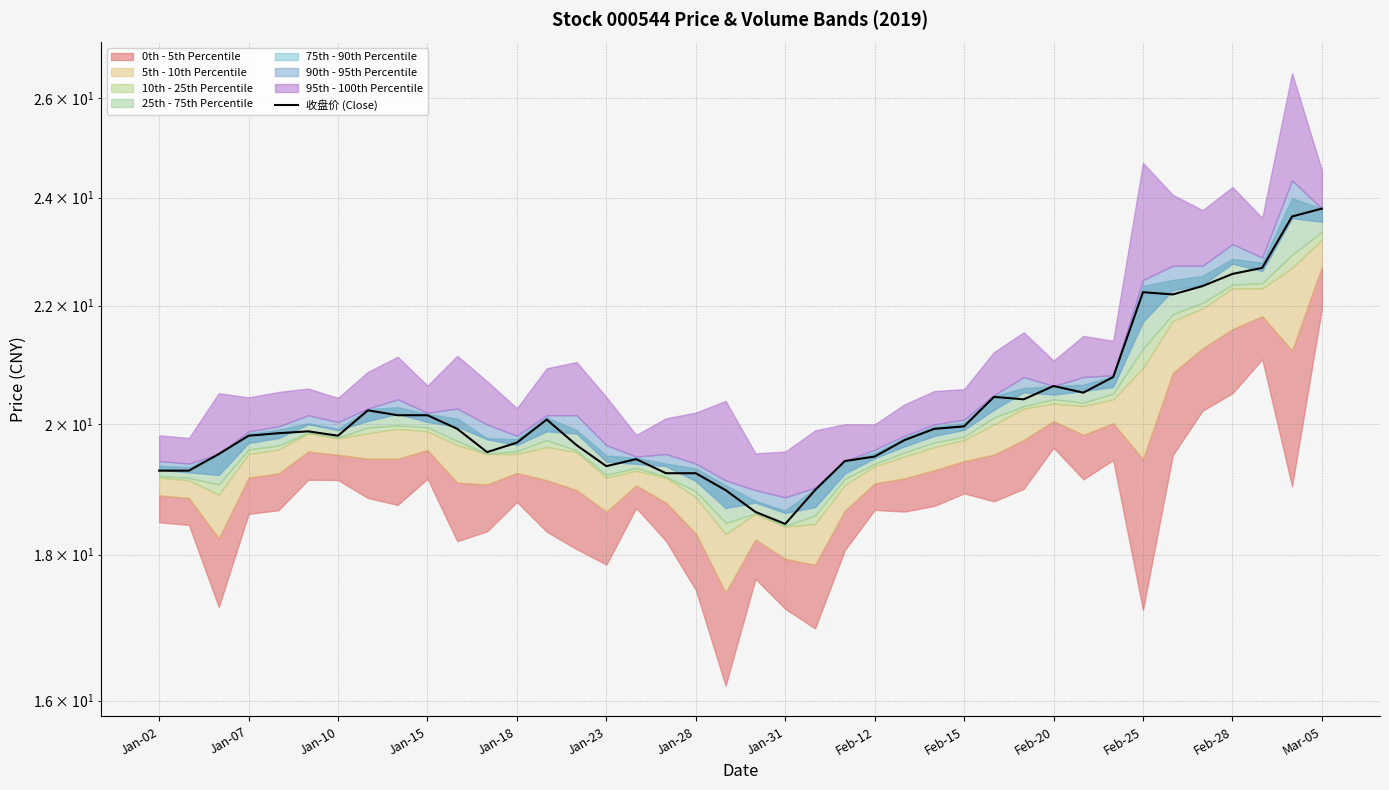

The value at Jan-07 is 19.3. True or false?

True